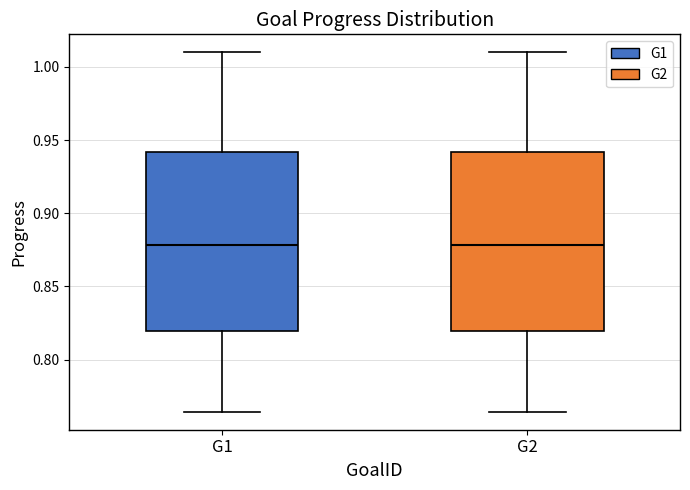

Where does the upper whisker of the box for G2 end on the y-axis? The values are not printed on the chart, so give them approximately, as read against the axis.

1.010